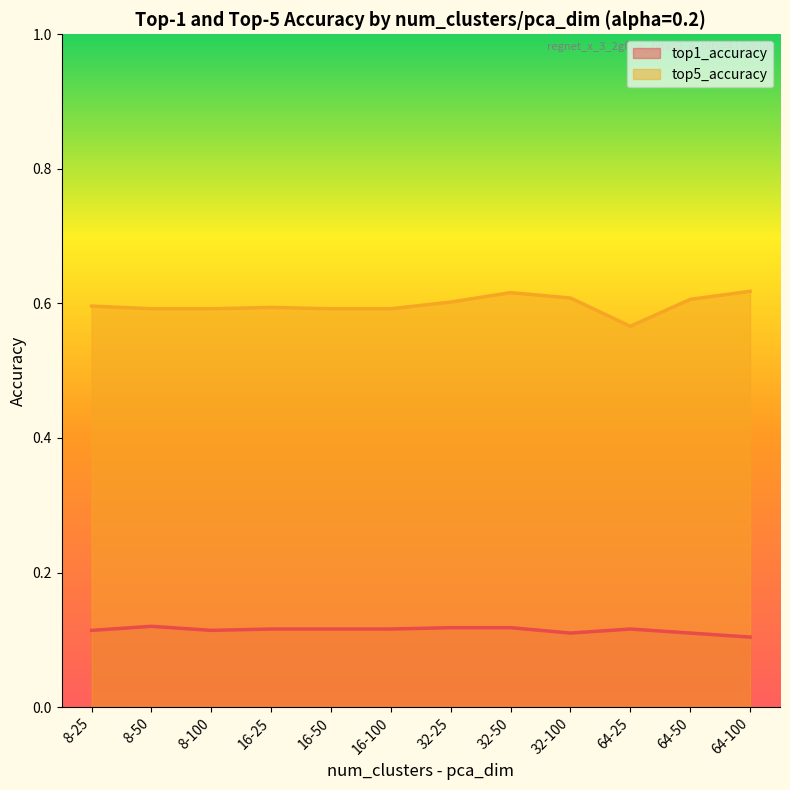

Is it true that top1_accuracy equals 0.1 at 8-50?

True